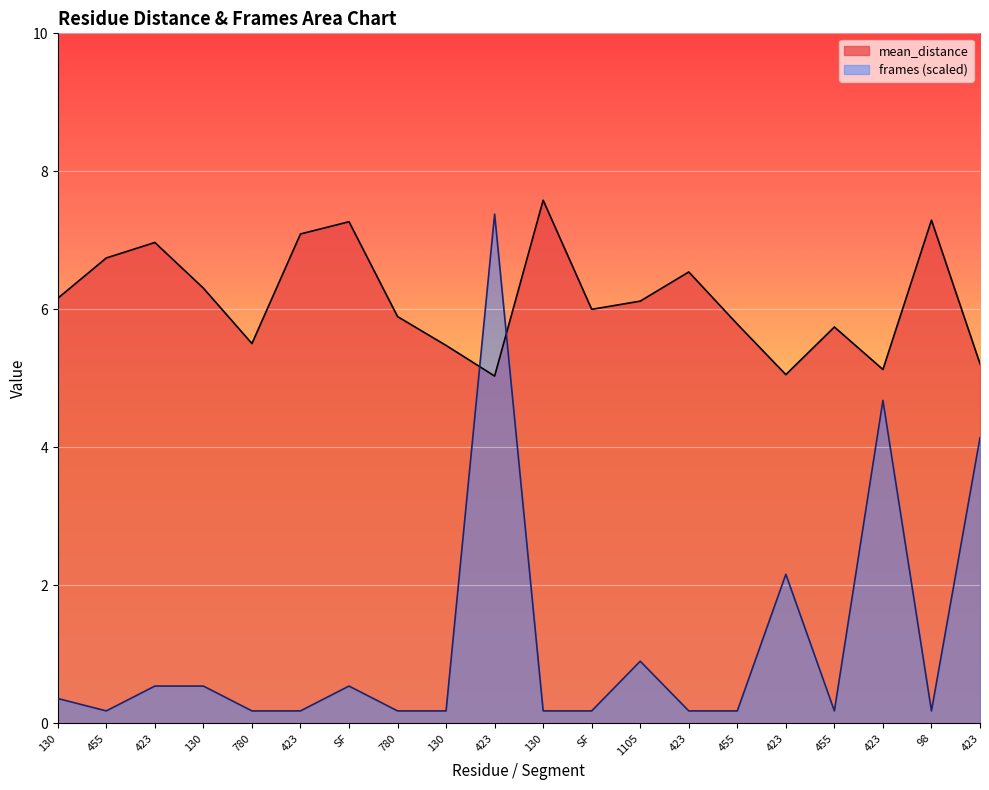

What are all the series names shown in the legend?

mean_distance, frames (scaled)